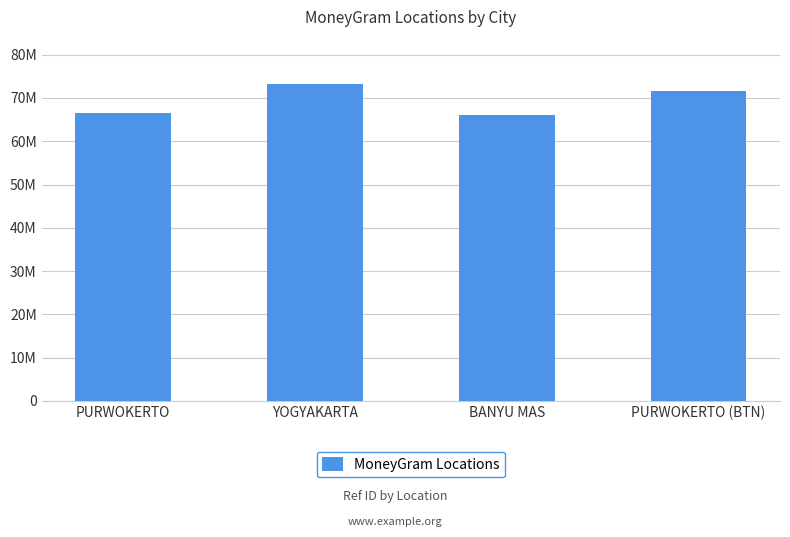

Are the bars horizontal?

No